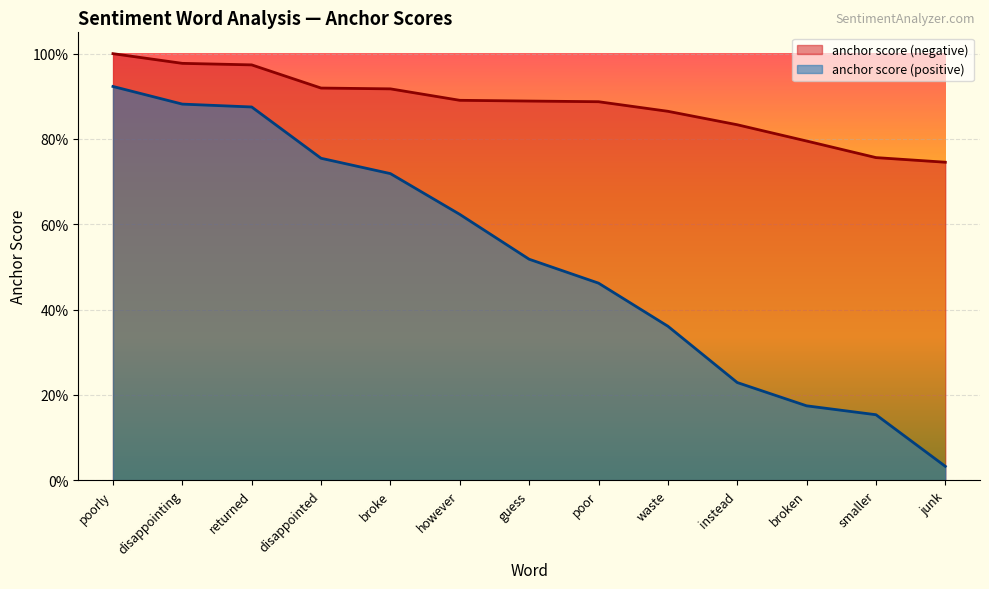

At which label is anchor score (positive) closest to 0?

junk